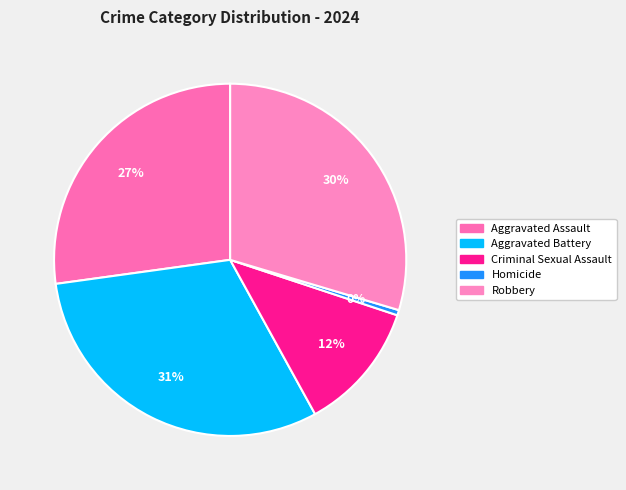

To the nearest percent, what portion does Aggravated Battery represent?

31%